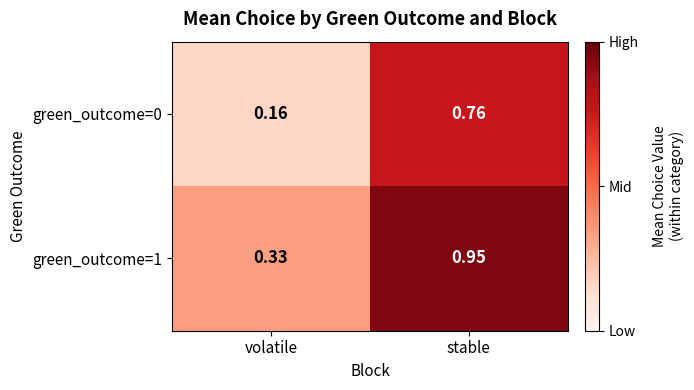

At which label is green_outcome=1 closest to 0?

volatile